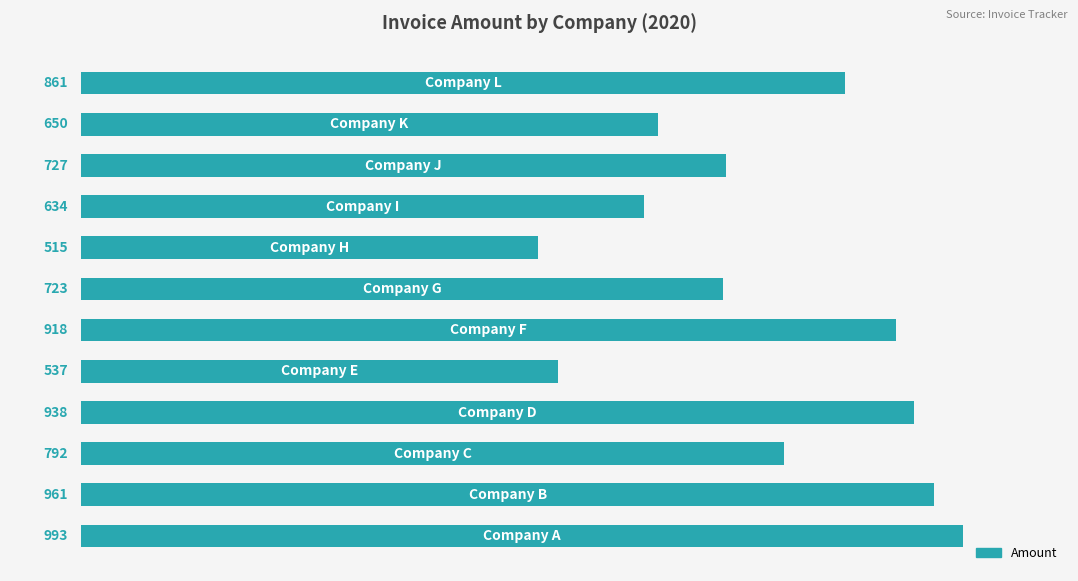

What is the greatest value displayed?

993